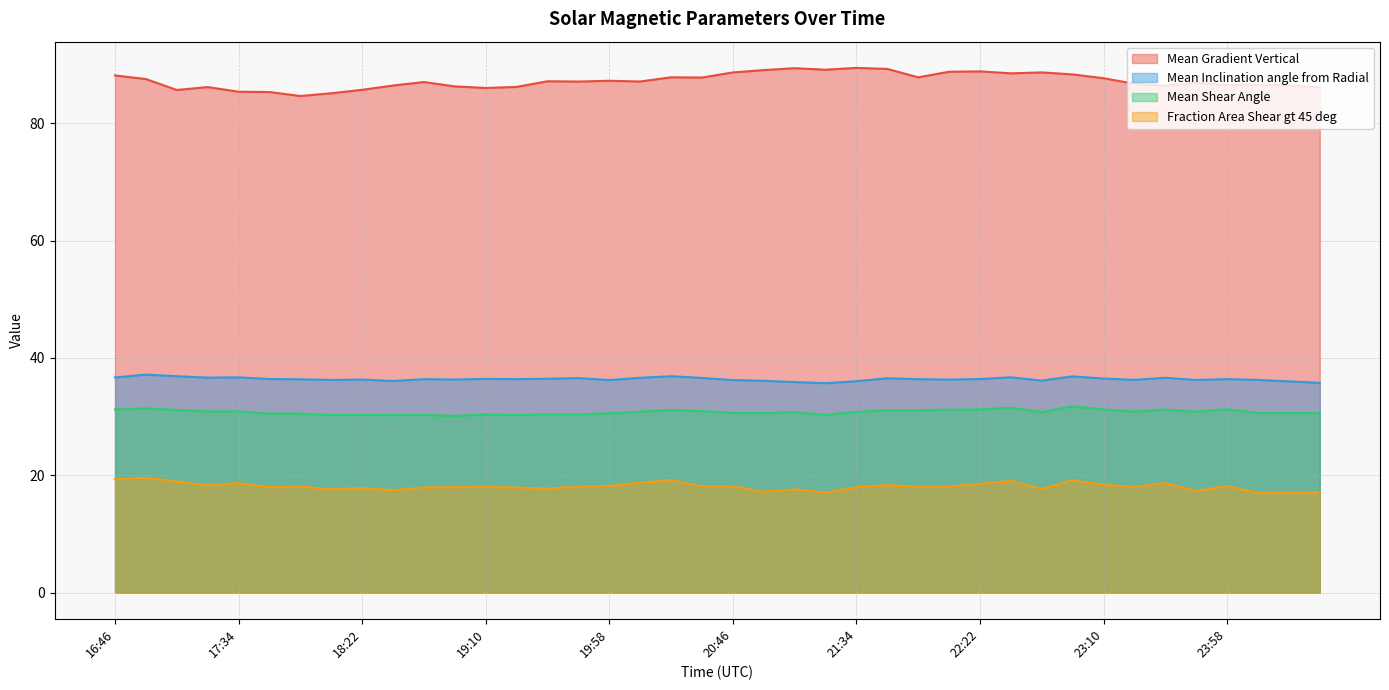

Which series has the largest total across all categories?

Mean Gradient Vertical